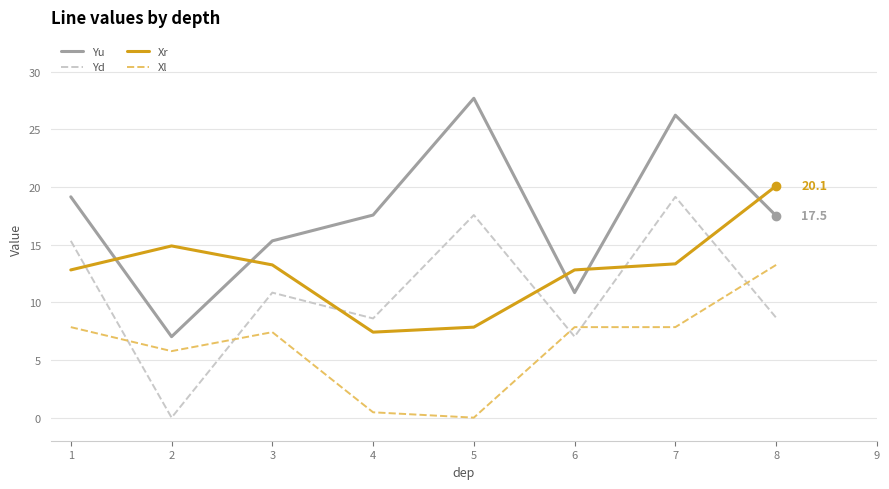

What value does the Yu series have at 5?

27.7